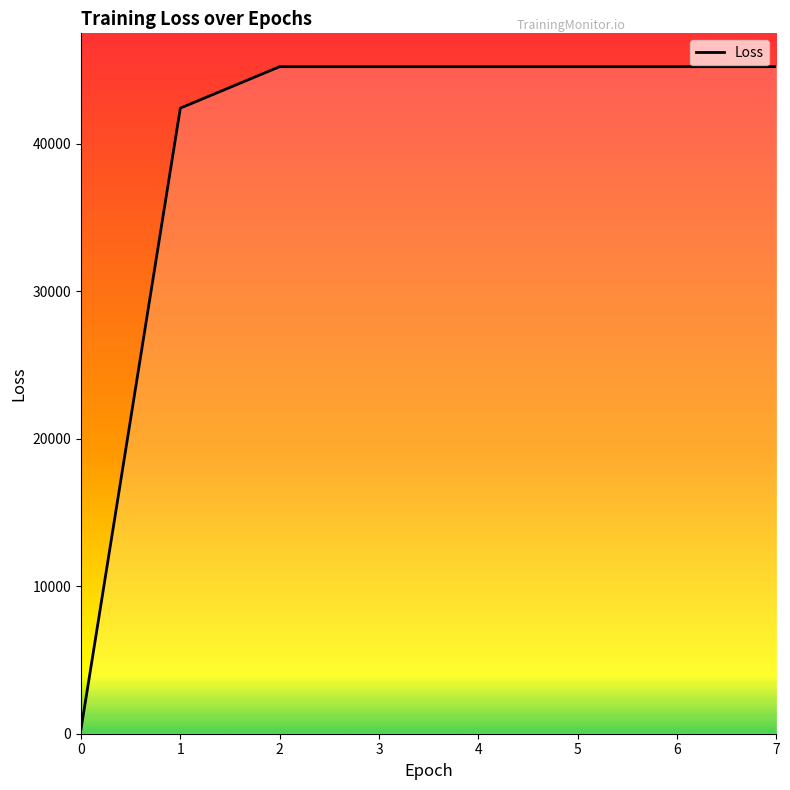

How many lines are shown in the chart?

1